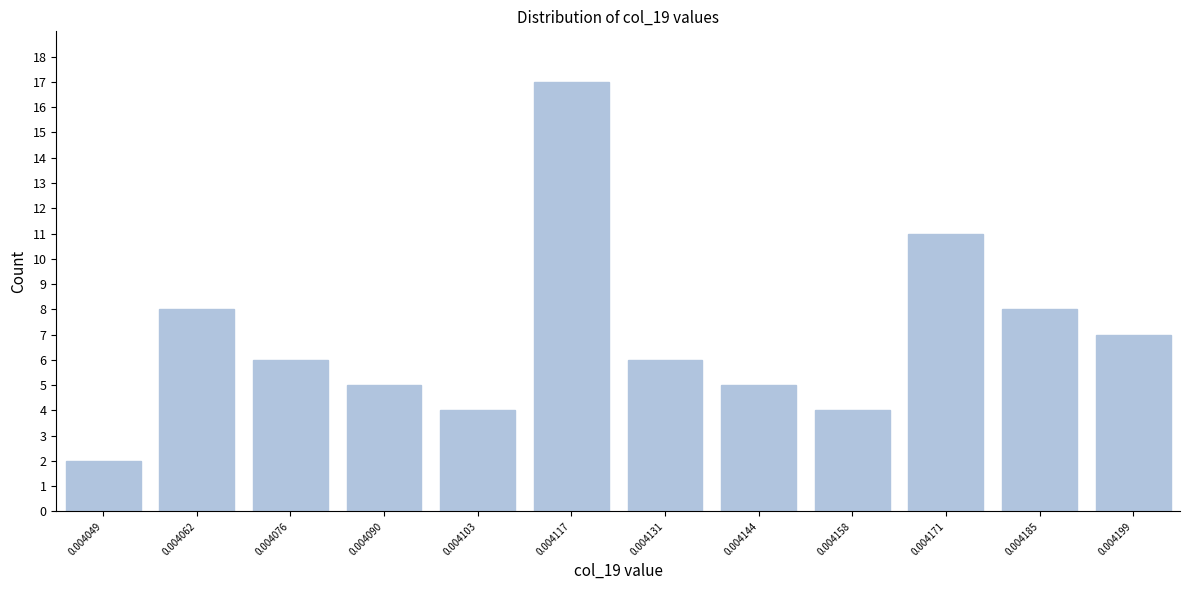

Reading right to left, list all the values displayed in this chart.

0.004199=7	0.004185=8	0.004171=11	0.004158=4	0.004144=5	0.004131=6	0.004117=17	0.004103=4	0.004090=5	0.004076=6	0.004062=8	0.004049=2